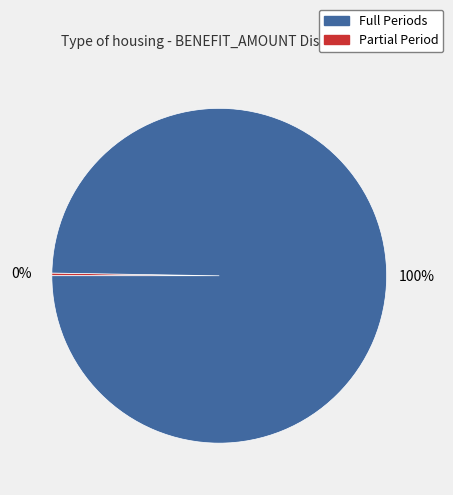

Does any single category account for the majority?

Yes